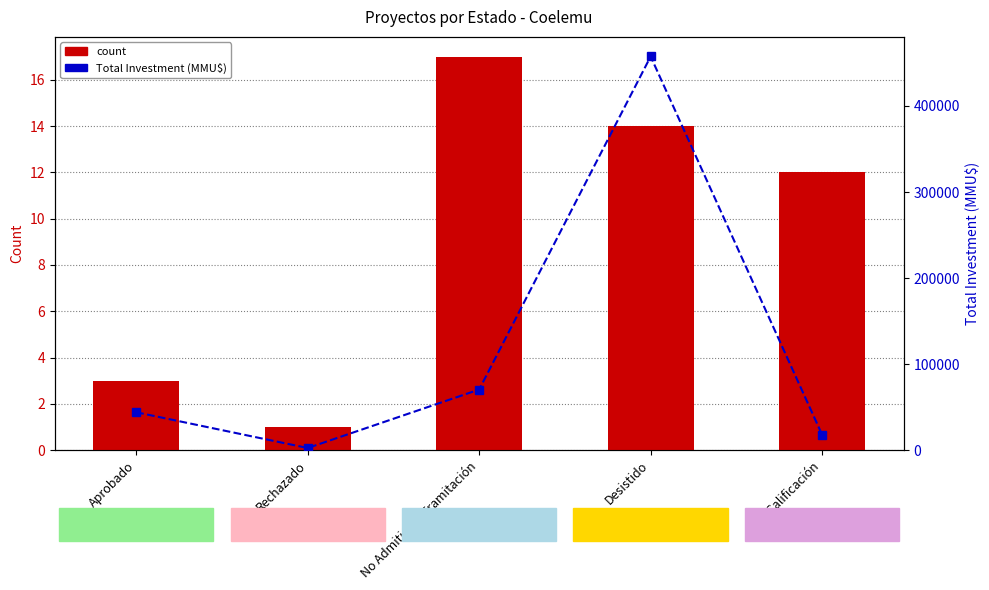

What is the value of the Total Investment (MMU$) bar at the 1st from the left?

44130